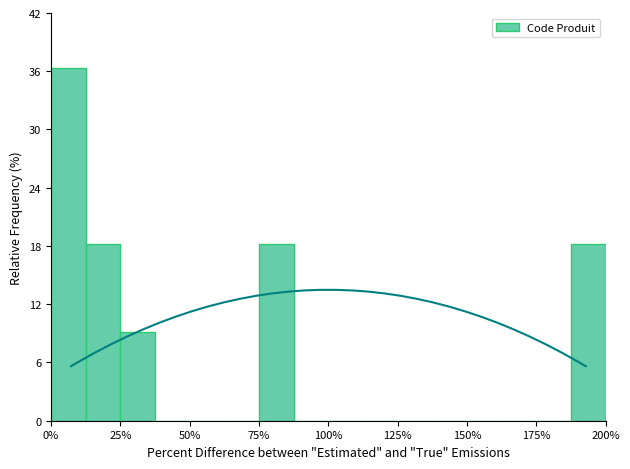

Read against the x-axis, roughly where is the centre of the tallest bar?

5